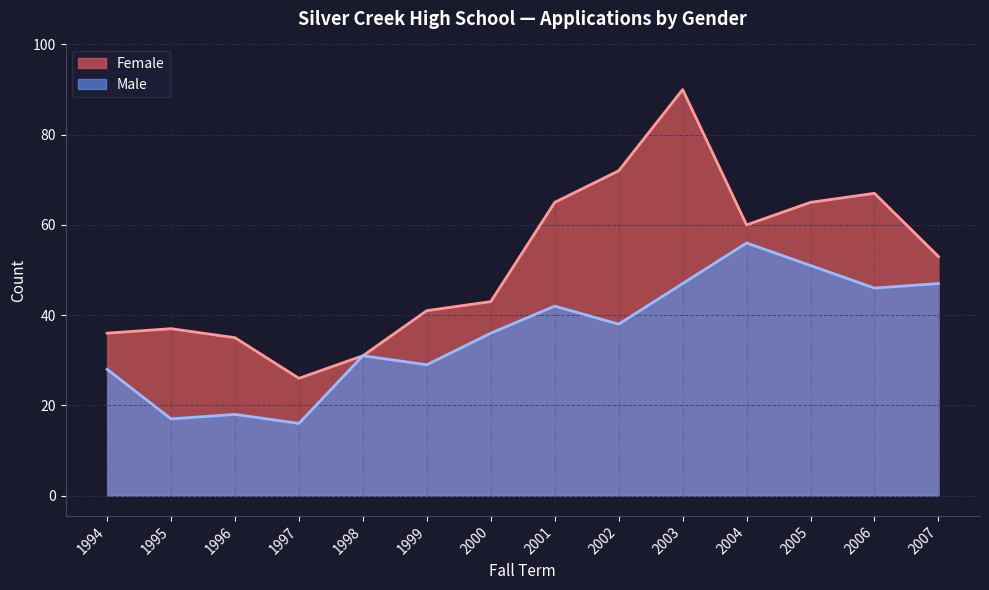

Which series has the largest range (max minus min)?

Female